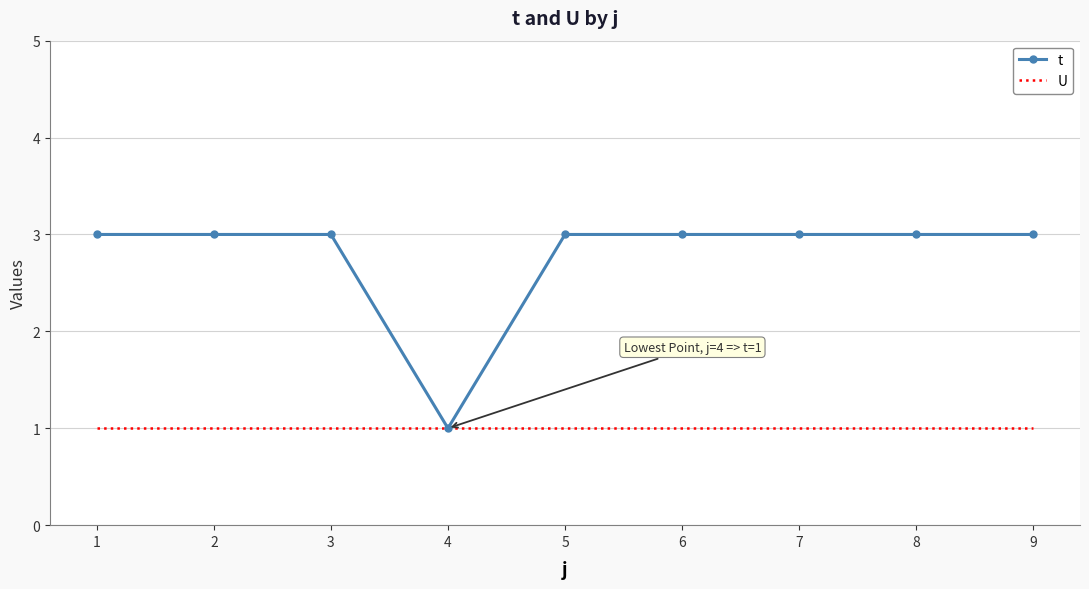

The value of U at 4 is 0. True or false?

False